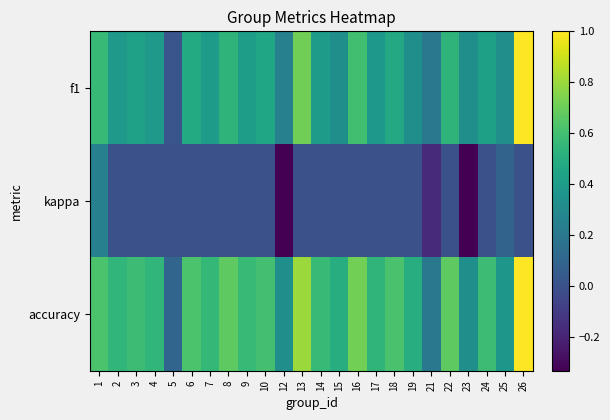

Count the number of categories in the chart.

24